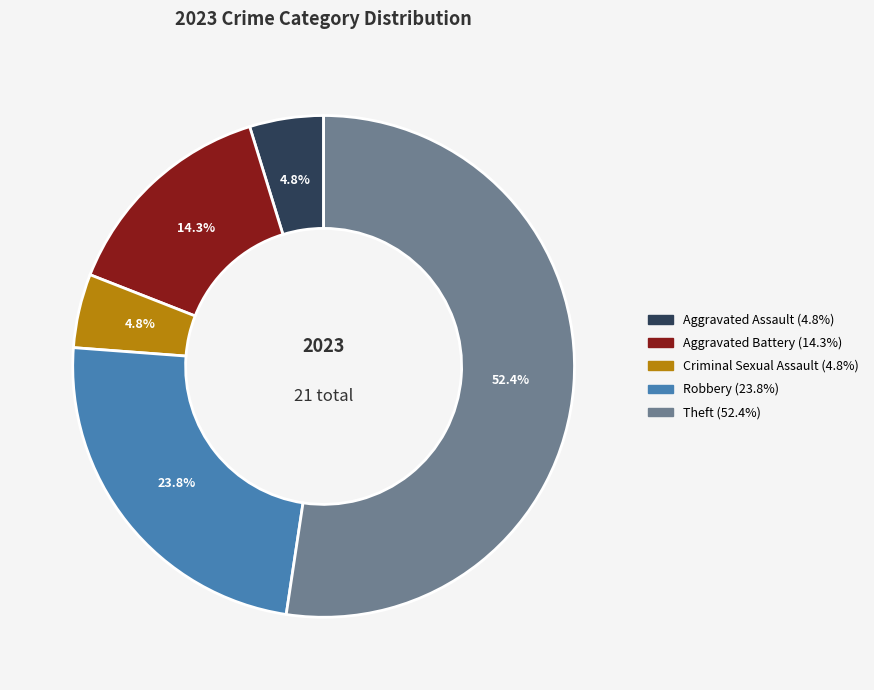

Does any single category account for the majority?

Yes